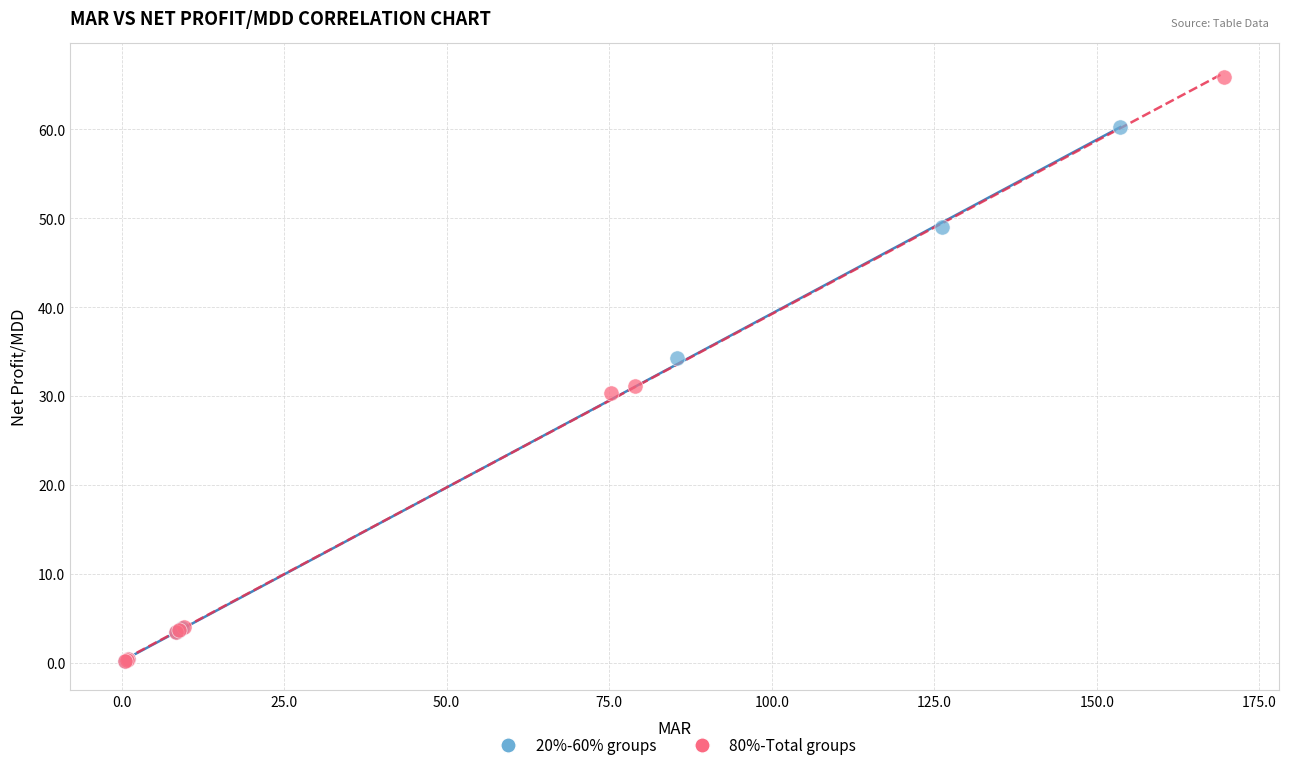

Which series reaches the maximum Y coordinate?

80%-Total groups